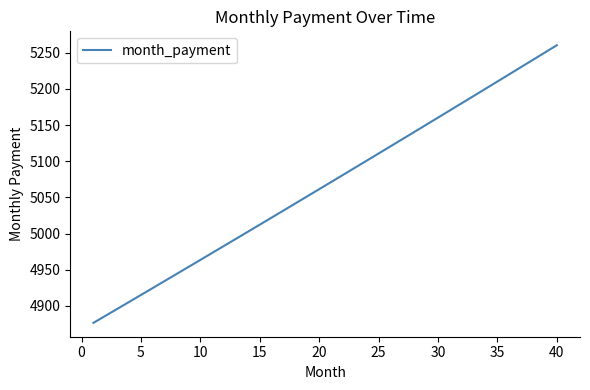

What is the minimum value shown in the chart?

4876.5